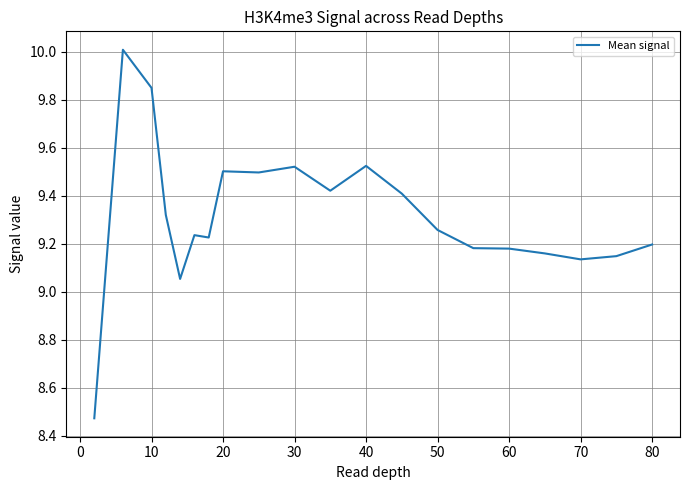

What is the greatest value displayed?

10.0